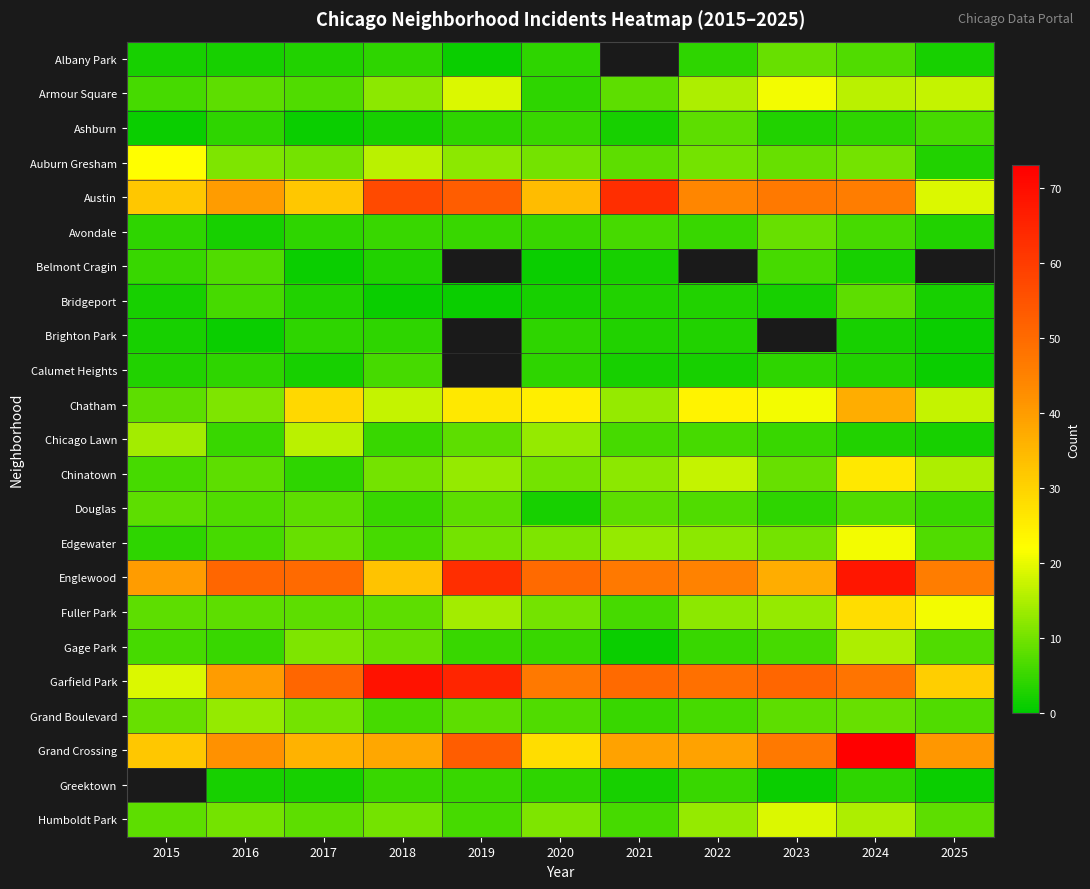

What is the sum of the Bridgeport values at 2018 and 2015?

3.0